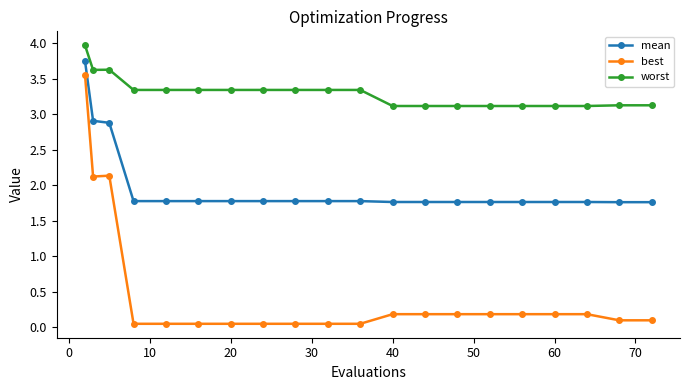

Is this an area chart (filled region under the line)?

No